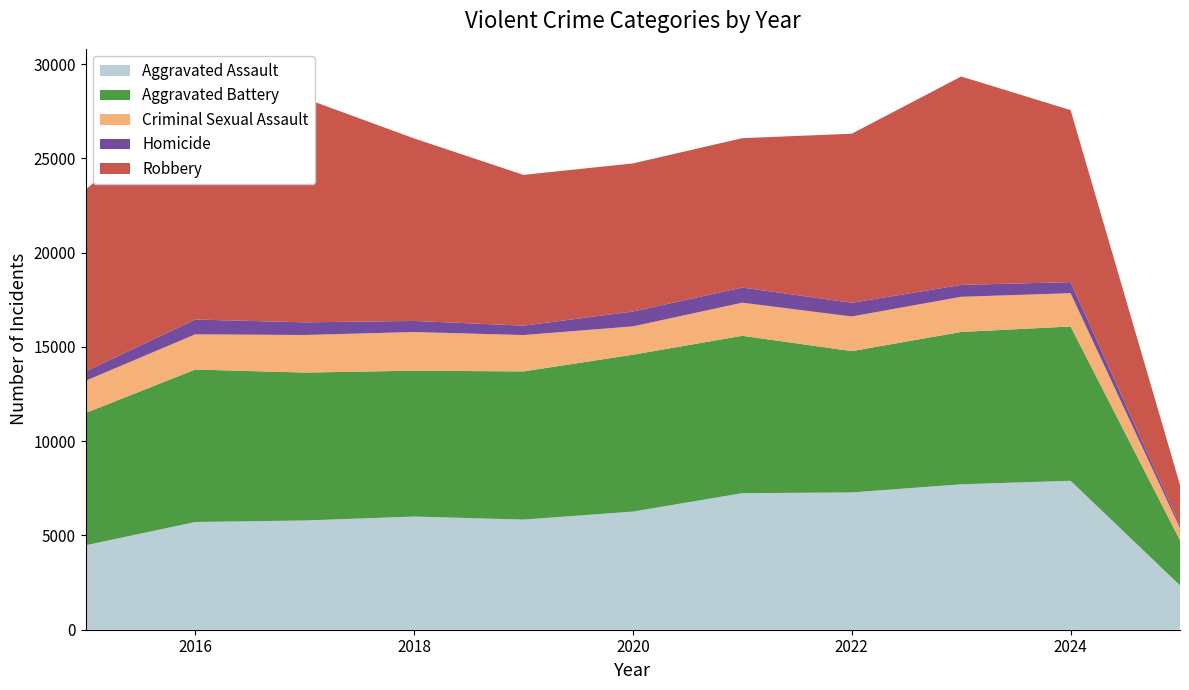

Reading left to right, list all the values displayed in this chart.

Aggravated Assault: 2015=4480	2016=5713	2017=5793	2018=6002	2019=5841	2020=6265	2021=7242	2022=7281	2023=7712	2024=7901	2025=2351
Aggravated Battery: 2015=7018	2016=8085	2017=7845	2018=7734	2019=7858	2020=8320	2021=8346	2022=7494	2023=8079	2024=8181	2025=2390
Criminal Sexual Assault: 2015=1709	2016=1867	2017=1992	2018=2052	2019=1928	2020=1502	2021=1755	2022=1837	2023=1865	2024=1765	2025=647
Homicide: 2015=496	2016=786	2017=672	2018=588	2019=499	2020=787	2021=805	2022=728	2023=630	2024=587	2025=141
Robbery: 2015=9638	2016=11960	2017=11881	2018=9681	2019=7995	2020=7855	2021=7920	2022=8965	2023=11053	2024=9123	2025=2151